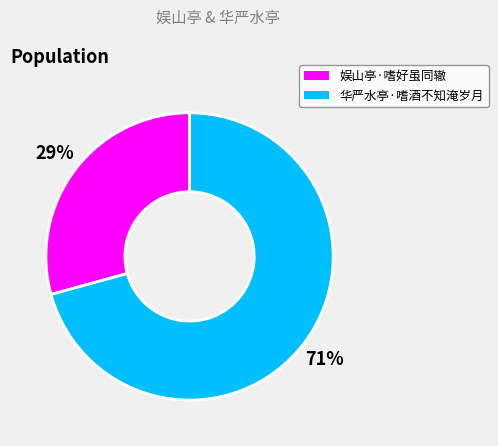

To the nearest percent, what is the combined percentage of 华严水亭·嗜酒不知淹岁月 and 娱山亭·嗜好虽同辙?

100%